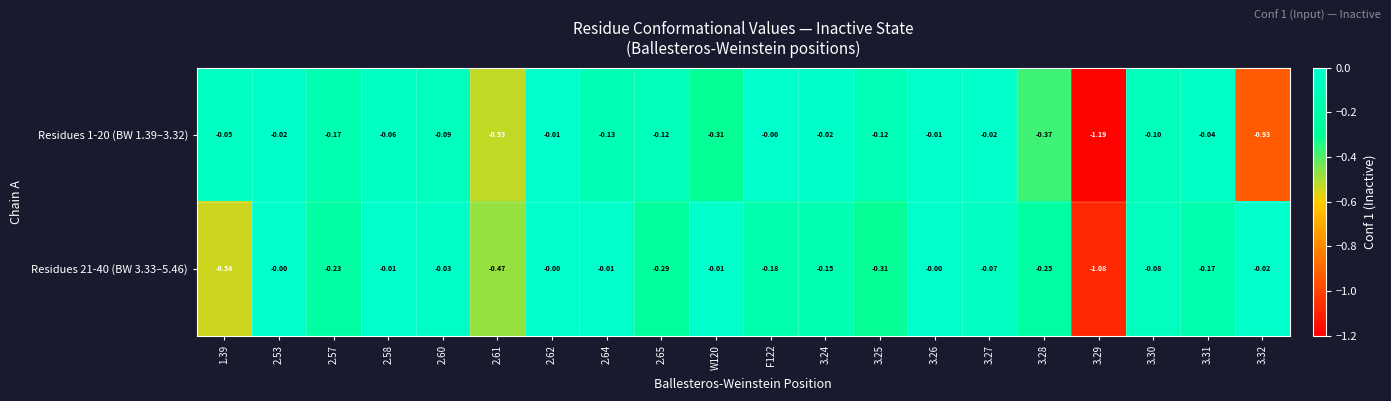

Is the value of Residues 1-20 (BW 1.39–3.32) at 3.31 greater than the value of Residues 21-40 (BW 3.33–5.46) at 3.24?

Yes